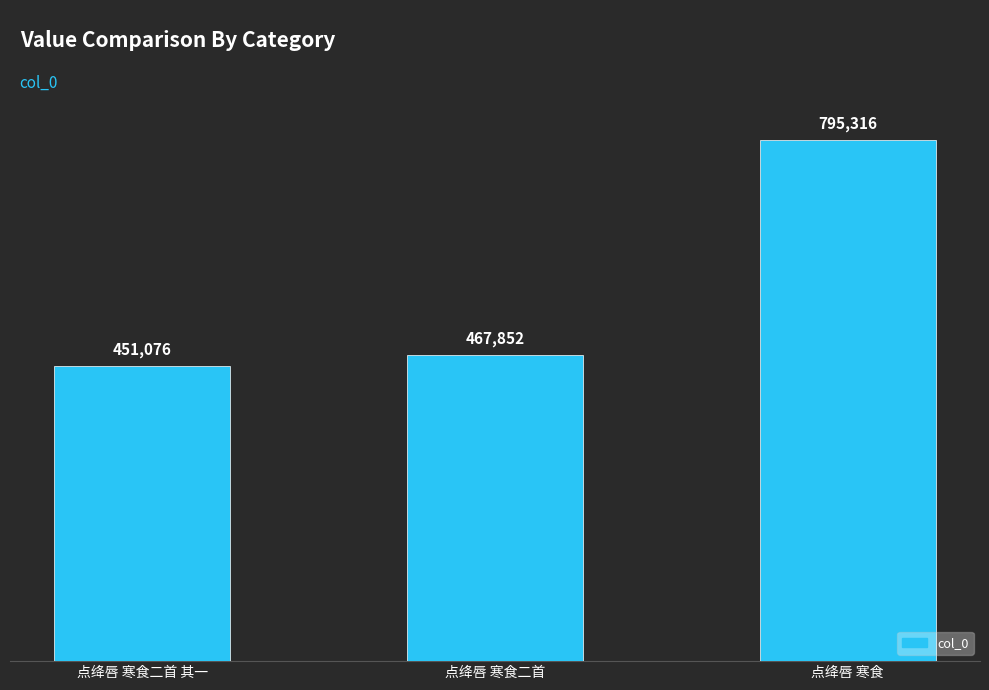

What value does the data have at 点绛唇 寒食, to the nearest 10?

795320